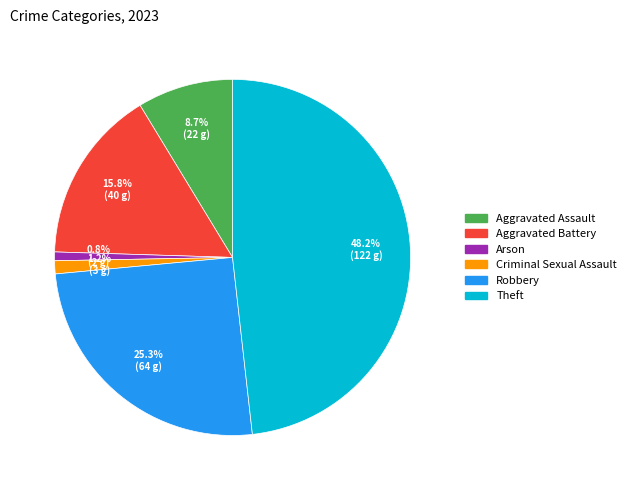

Is there a majority slice in this chart?

No